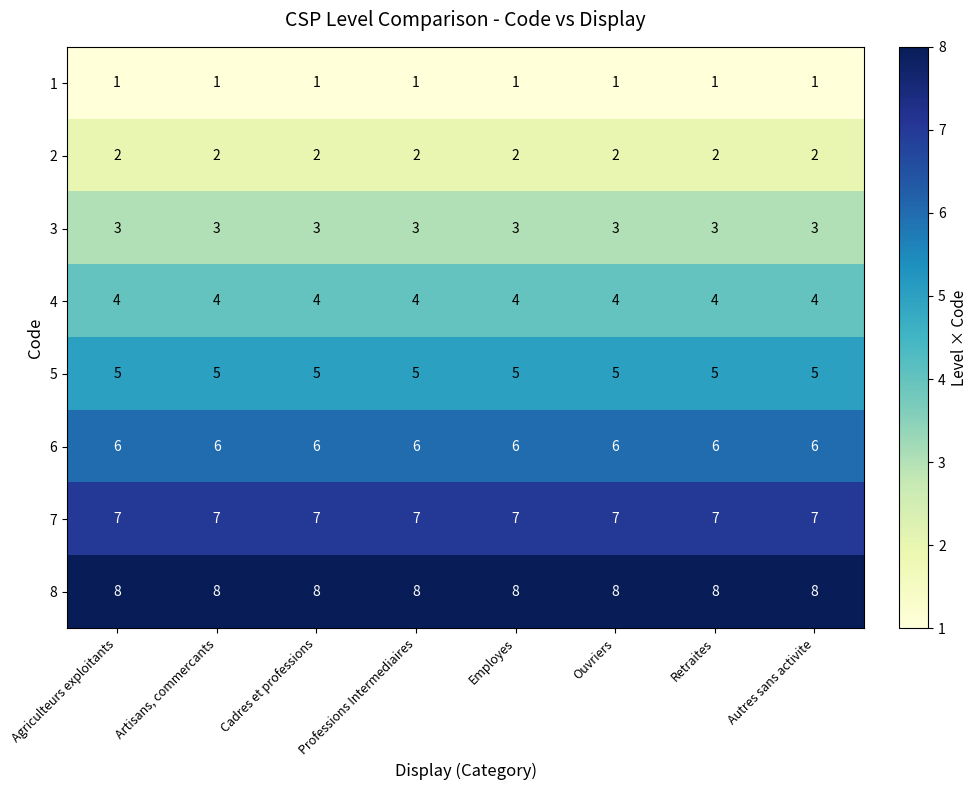

At how many categories does at least one series exceed 5?

8